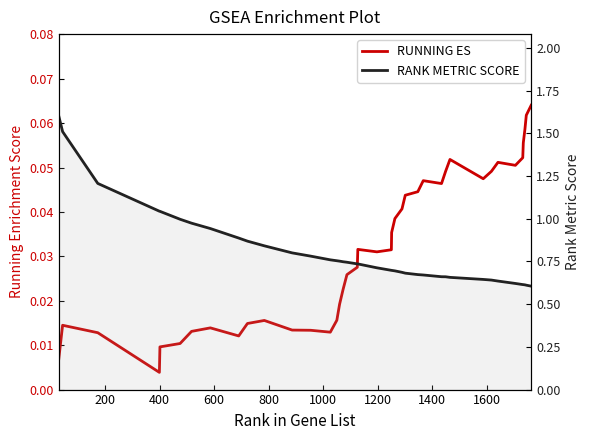

What are all the series names shown in the legend?

RUNNING ES, RANK METRIC SCORE